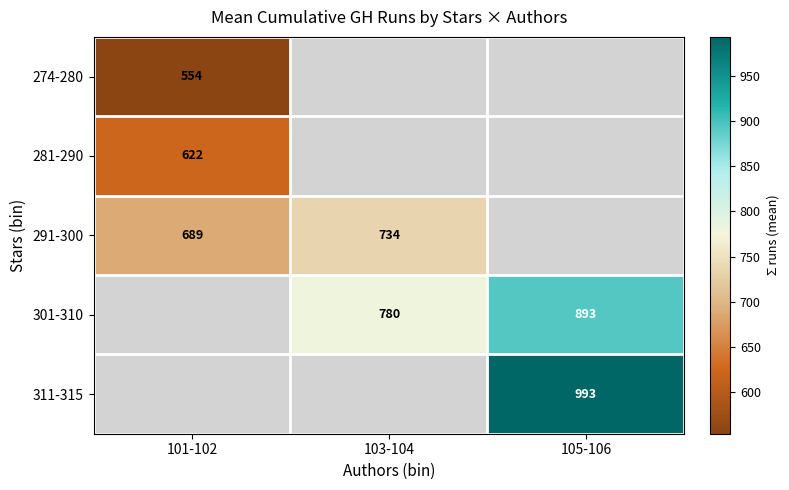

Is the value of 291-300 at 101-102 greater than the value of 274-280 at 101-102?

Yes